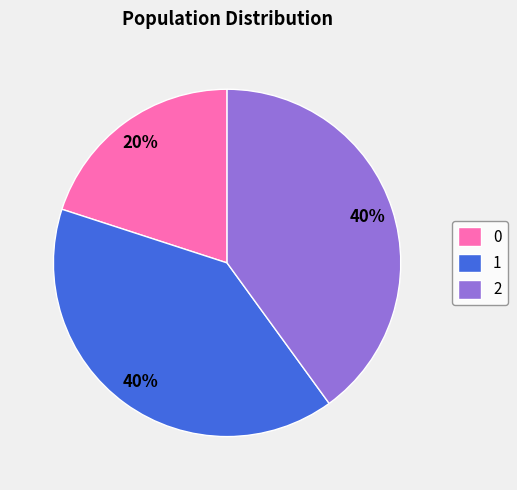

Do 0 and 1 together represent more than half of the pie?

Yes